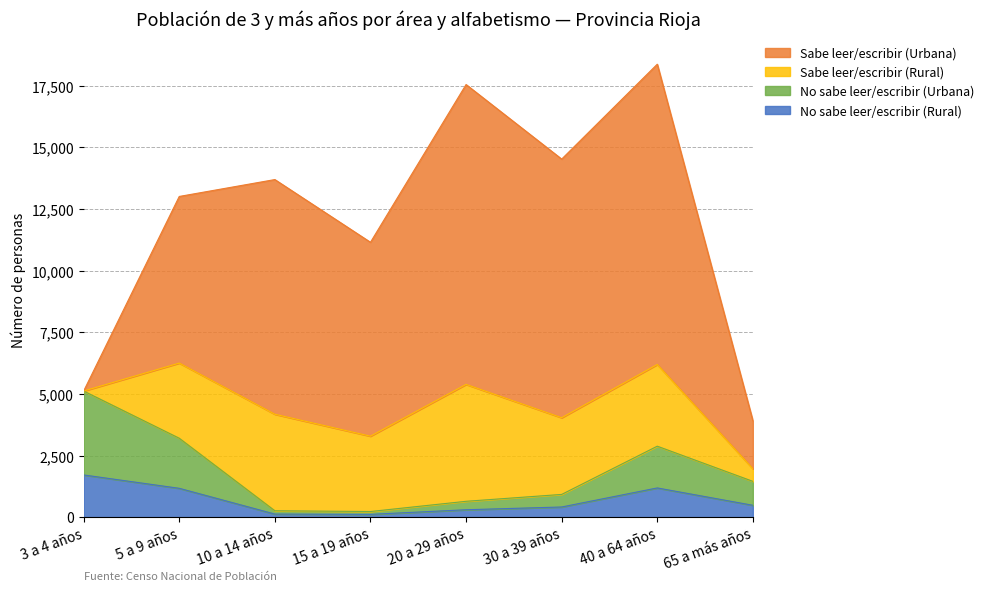

Is it true that No sabe leer/escribir (Rural) equals 413 at 30 a 39 años?

True